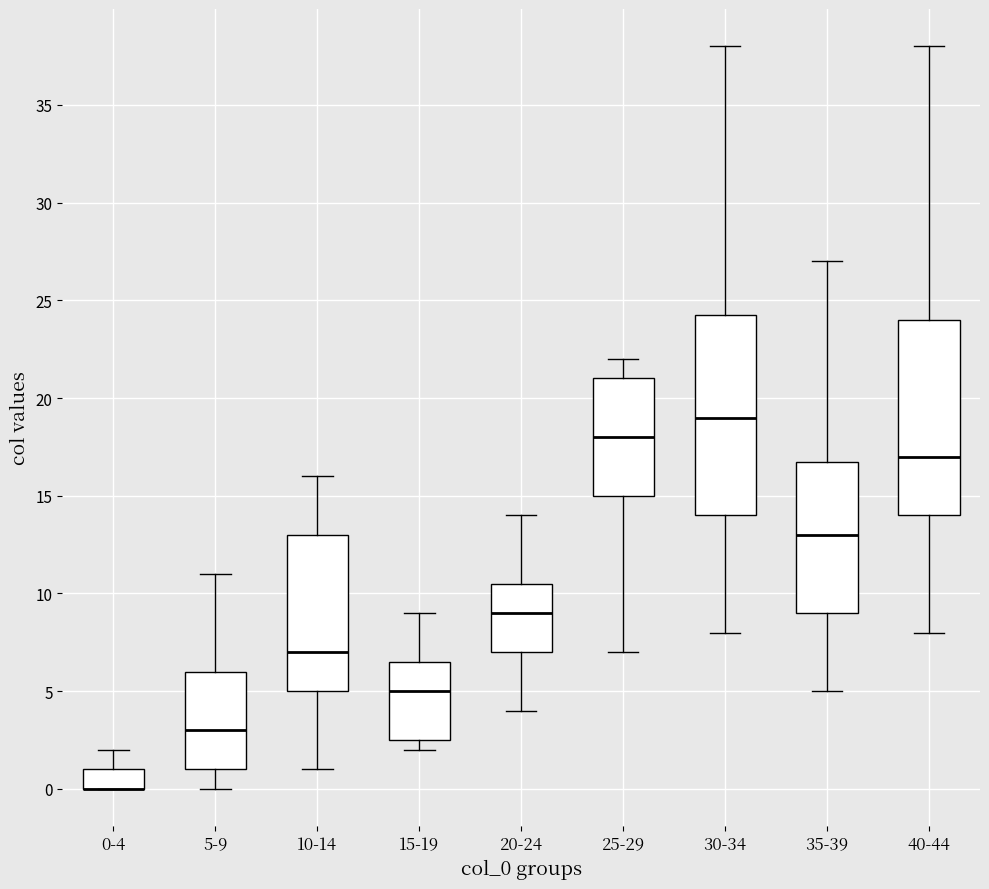

Reading left to right, read every box against the y-axis: the position of its median line, the range the box covers, and the ends of its whiskers. The values are not printed on the chart, so give them approximately, as read against the axis.

0-4: median 0.0 (drawn on the box's lower edge), box 0.0 to 1.0, whiskers 0.0 to 2.0
5-9: median 3.0, box 1.0 to 6.0, whiskers 0.0 to 11.0
10-14: median 7.0, box 5.0 to 13.0, whiskers 1.0 to 16.0
15-19: median 5.0, box 2.5 to 6.5, whiskers 2.0 to 9.0
20-24: median 9.0, box 7.0 to 10.5, whiskers 4.0 to 14.0
25-29: median 18.0, box 15.0 to 21.0, whiskers 7.0 to 22.0
30-34: median 19.0, box 14.0 to 24.5, whiskers 8.0 to 38.0
35-39: median 13.0, box 9.0 to 17.0, whiskers 5.0 to 27.0
40-44: median 17.0, box 14.0 to 24.0, whiskers 8.0 to 38.0